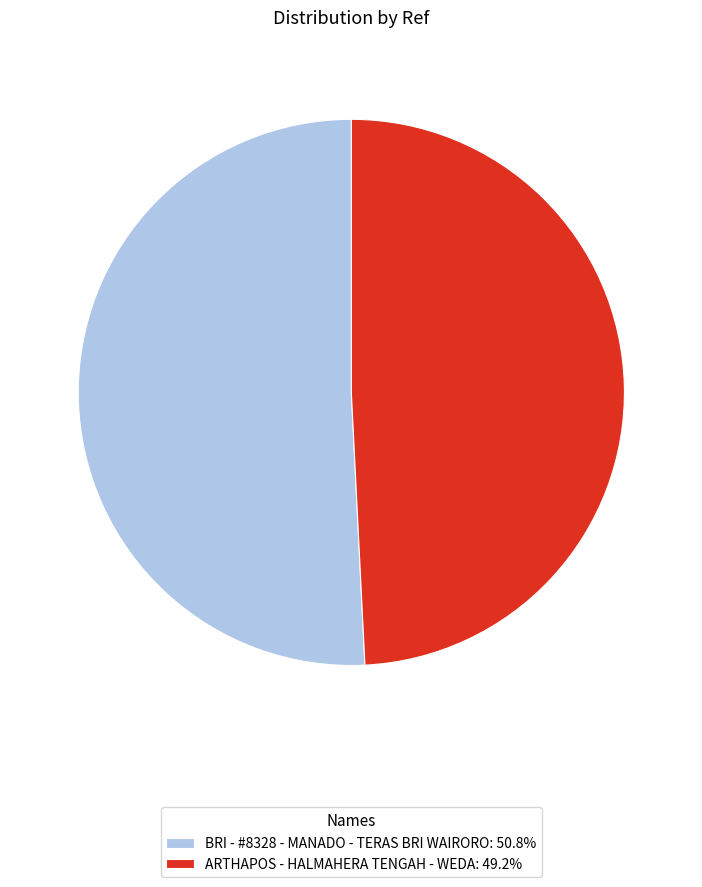

Which has a higher value, ARTHAPOS - HALMAHERA TENGAH - WEDA or BRI - #8328 - MANADO - TERAS BRI WAIRORO?

BRI - #8328 - MANADO - TERAS BRI WAIRORO